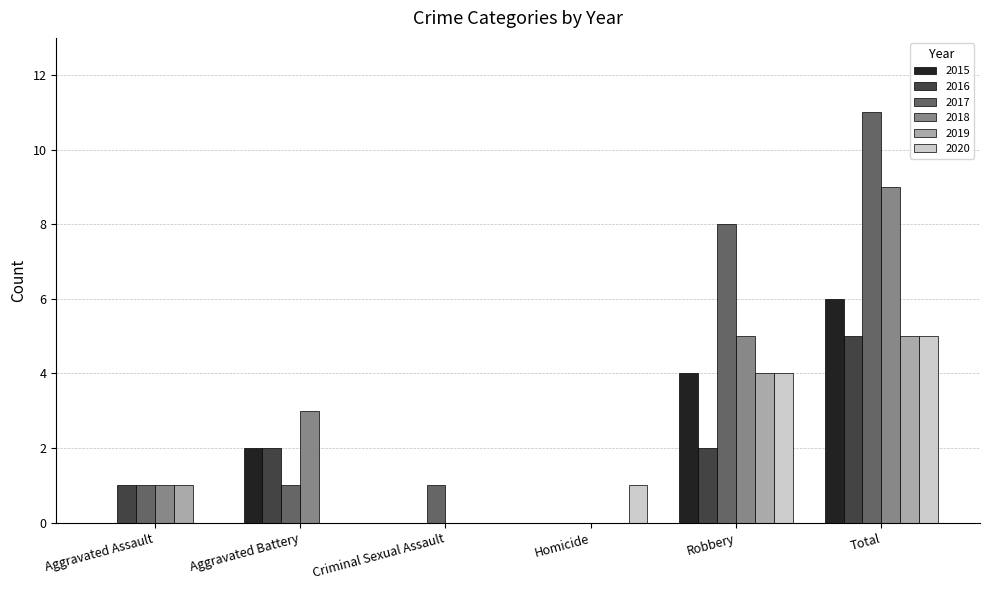

What is the approximate value of 2020 at Robbery?

4